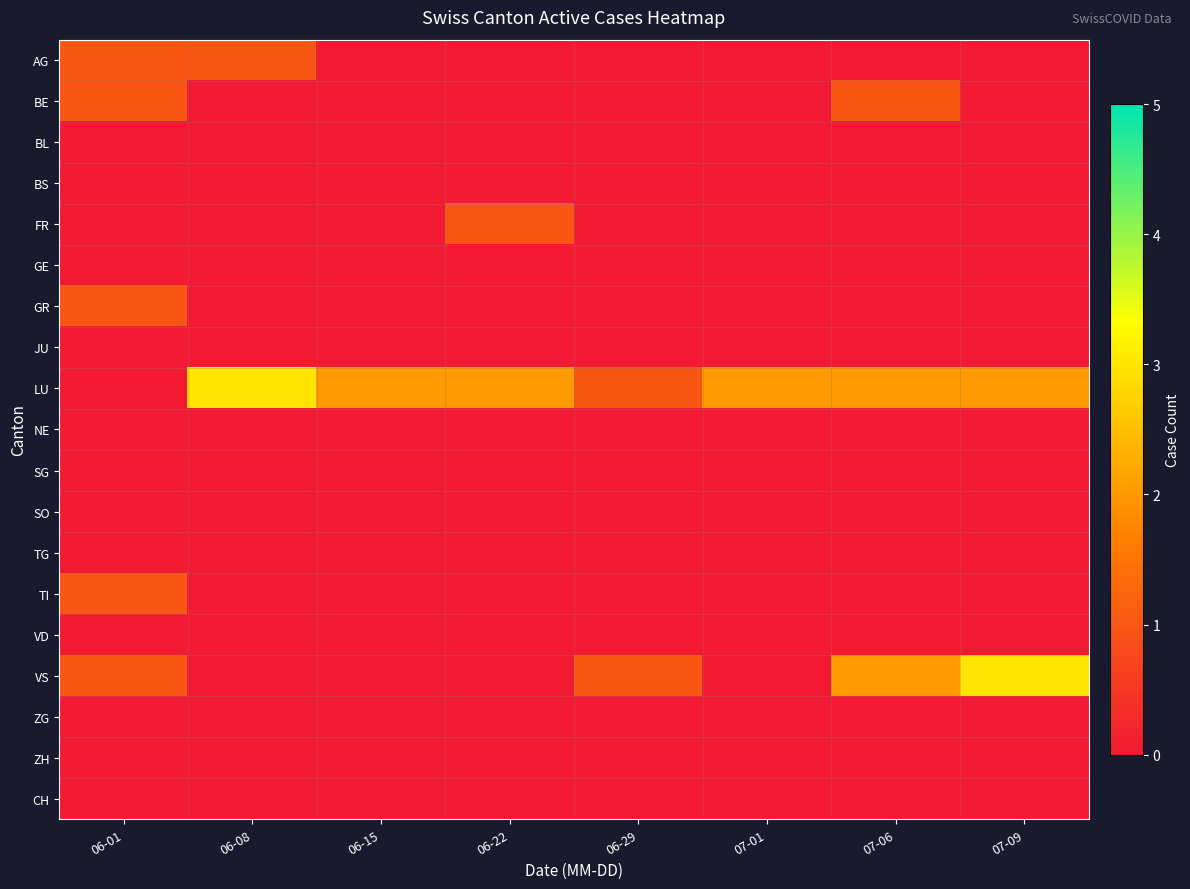

Reading left to right, transcribe all the data shown in this chart.

AG: 06-01=1	06-08=1	06-15=0	06-22=0	06-29=0	07-01=0	07-06=0	07-09=0
BE: 06-01=1	06-08=0	06-15=0	06-22=0	06-29=0	07-01=0	07-06=1	07-09=0
BL: 06-01=0	06-08=0	06-15=0	06-22=0	06-29=0	07-01=0	07-06=0	07-09=0
BS: 06-01=0	06-08=0	06-15=0	06-22=0	06-29=0	07-01=0	07-06=0	07-09=0
FR: 06-01=0	06-08=0	06-15=0	06-22=1	06-29=0	07-01=0	07-06=0	07-09=0
GE: 06-01=0	06-08=0	06-15=0	06-22=0	06-29=0	07-01=0	07-06=0	07-09=0
GR: 06-01=1	06-08=0	06-15=0	06-22=0	06-29=0	07-01=0	07-06=0	07-09=0
JU: 06-01=0	06-08=0	06-15=0	06-22=0	06-29=0	07-01=0	07-06=0	07-09=0
LU: 06-01=0	06-08=3	06-15=2	06-22=2	06-29=1	07-01=2	07-06=2	07-09=2
NE: 06-01=0	06-08=0	06-15=0	06-22=0	06-29=0	07-01=0	07-06=0	07-09=0
SG: 06-01=0	06-08=0	06-15=0	06-22=0	06-29=0	07-01=0	07-06=0	07-09=0
SO: 06-01=0	06-08=0	06-15=0	06-22=0	06-29=0	07-01=0	07-06=0	07-09=0
TG: 06-01=0	06-08=0	06-15=0	06-22=0	06-29=0	07-01=0	07-06=0	07-09=0
TI: 06-01=1	06-08=0	06-15=0	06-22=0	06-29=0	07-01=0	07-06=0	07-09=0
VD: 06-01=0	06-08=0	06-15=0	06-22=0	06-29=0	07-01=0	07-06=0	07-09=0
VS: 06-01=1	06-08=0	06-15=0	06-22=0	06-29=1	07-01=0	07-06=2	07-09=3
ZG: 06-01=0	06-08=0	06-15=0	06-22=0	06-29=0	07-01=0	07-06=0	07-09=0
ZH: 06-01=0	06-08=0	06-15=0	06-22=0	06-29=0	07-01=0	07-06=0	07-09=0
CH: 06-01=0	06-08=0	06-15=0	06-22=0	06-29=0	07-01=0	07-06=0	07-09=0